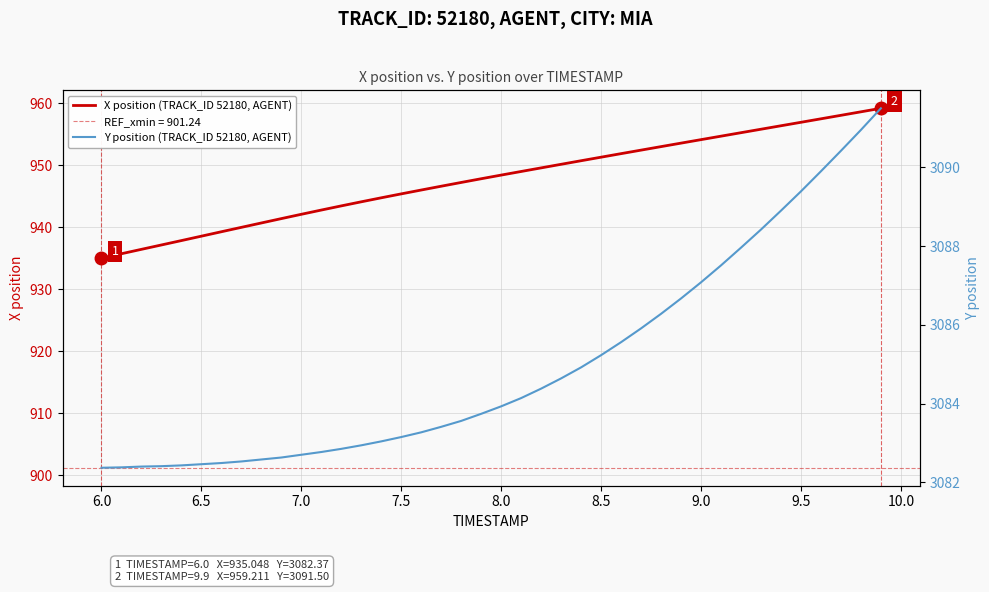

How many lines are shown in the chart?

2